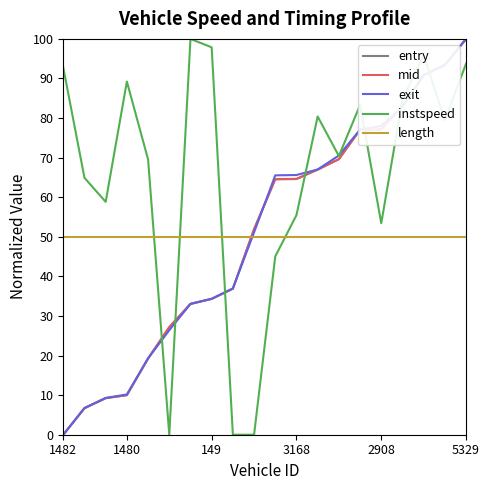

What is the highest value of the length series?

50.0